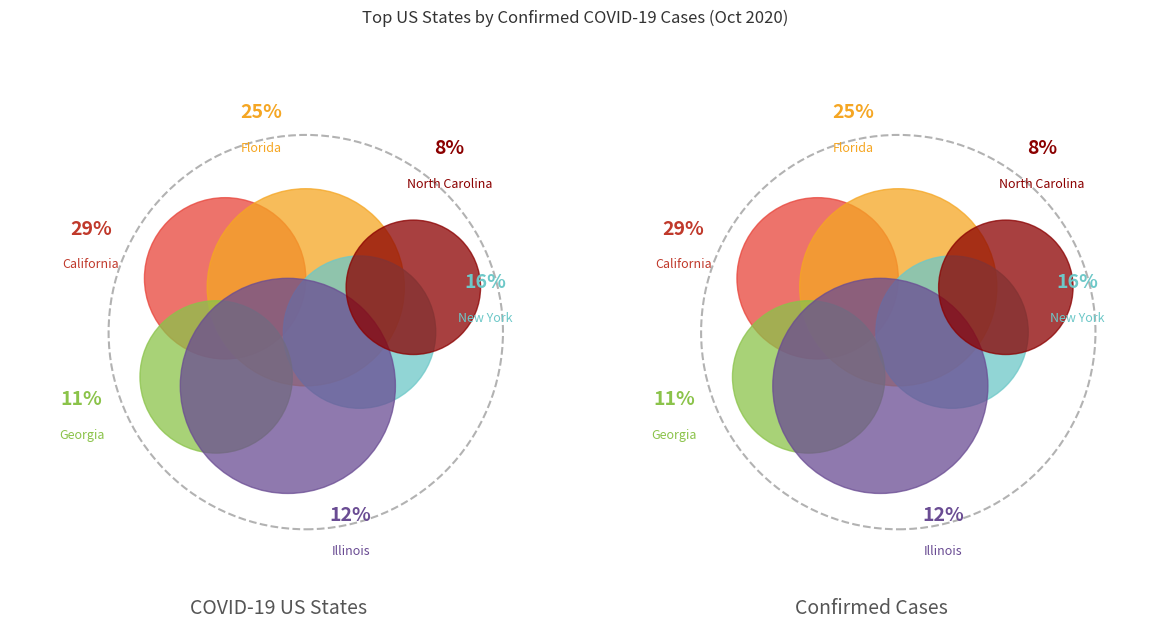

Which category has the biggest portion of the pie?

California